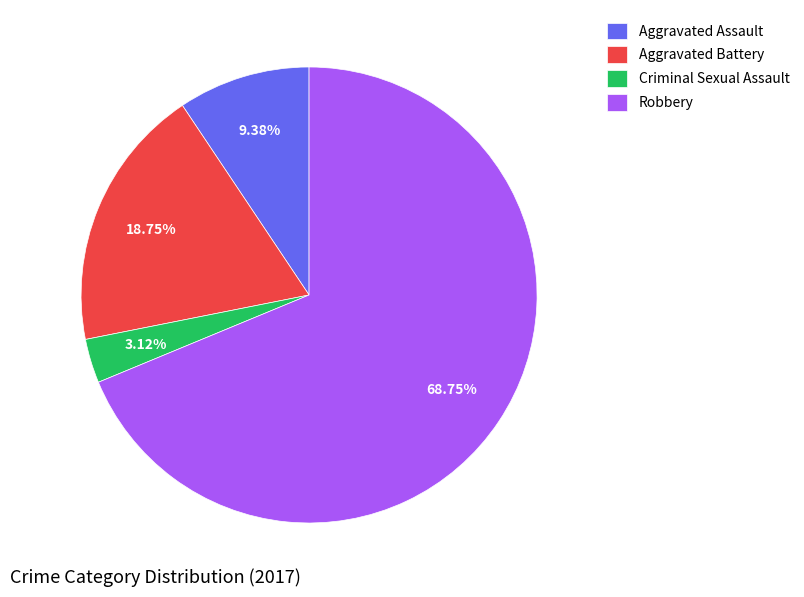

What is the majority slice?

Robbery